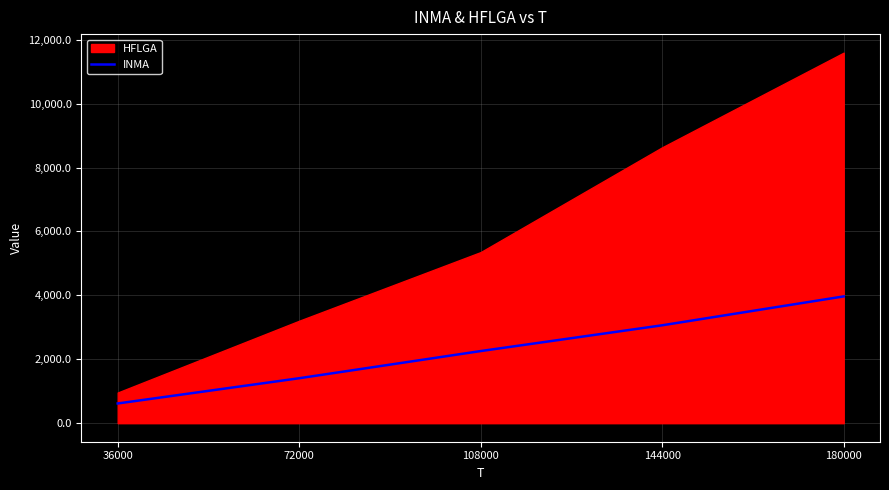

The chart shows a value of 3063.2 at 144000. True or false?

True